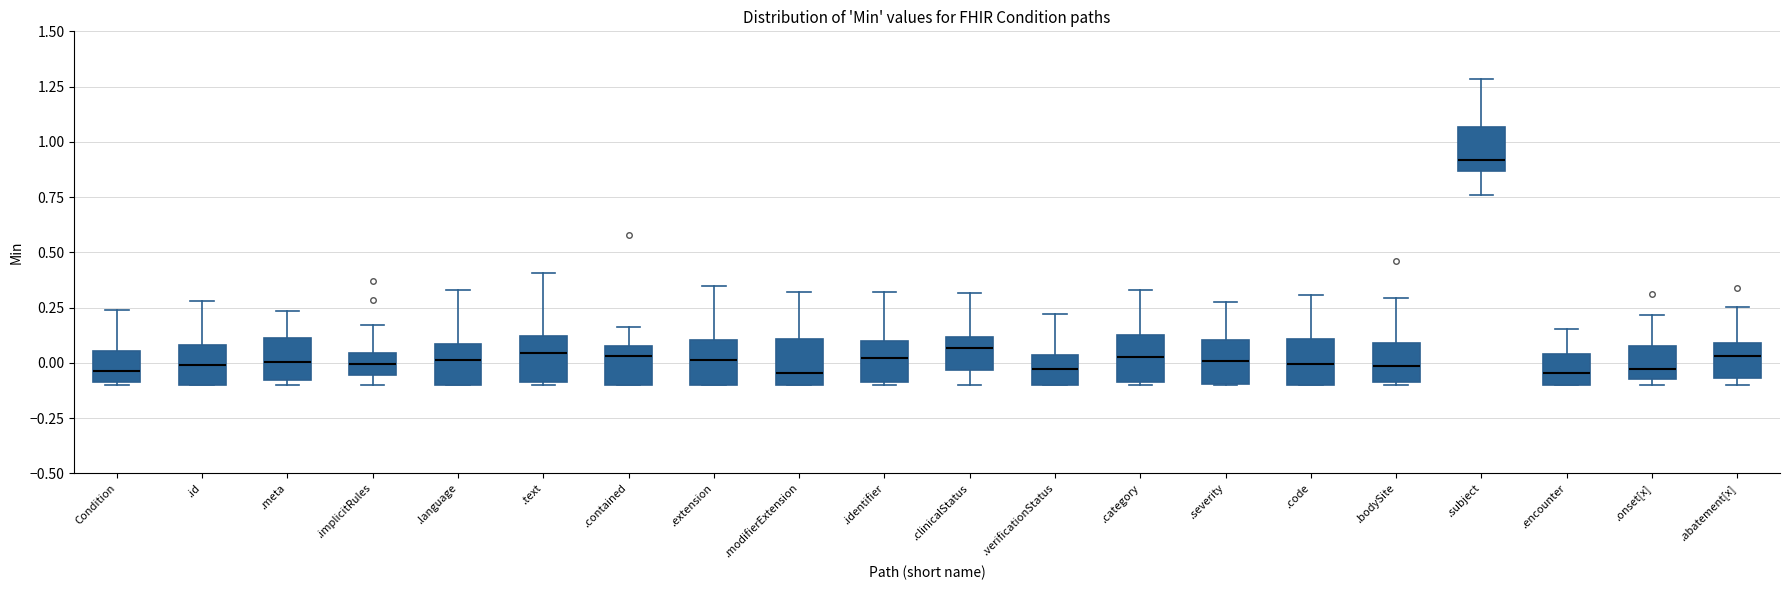

Reading left to right, transcribe this box plot: for each box, give where its median line is, the range the box spans, and where its two whiskers end, as read against the y-axis. The values are not printed on the chart, so give them approximately, as read against the axis.

Condition: median -0.05, box -0.10 to 0.05, whiskers -0.10 to 0.25
.id: median 0.00, box -0.10 to 0.10, whiskers -0.10 to 0.30
.meta: median 0.00, box -0.10 to 0.10, whiskers -0.10 (just below the box's lower edge) to 0.25
.implicitRules: median 0.00, box -0.05 to 0.05, whiskers -0.10 to 0.15
.language: median 0.00, box -0.10 to 0.10, whiskers -0.10 to 0.35
.text: median 0.05, box -0.10 to 0.10, whiskers -0.10 (just below the box's lower edge) to 0.40
.contained: median 0.05, box -0.10 to 0.10, whiskers -0.10 to 0.15
.extension: median 0.00, box -0.10 to 0.10, whiskers -0.10 to 0.35
.modifierExtension: median -0.05, box -0.10 to 0.10, whiskers -0.10 to 0.30
.identifier: median 0.00, box -0.10 to 0.10, whiskers -0.10 (just below the box's lower edge) to 0.30
.clinicalStatus: median 0.05, box -0.05 to 0.10, whiskers -0.10 to 0.30
.verificationStatus: median -0.05, box -0.10 to 0.05, whiskers -0.10 to 0.20
.category: median 0.05, box -0.10 to 0.10, whiskers -0.10 (just below the box's lower edge) to 0.35
.severity: median 0.00, box -0.10 to 0.10, whiskers -0.10 to 0.25
.code: median 0.00, box -0.10 to 0.10, whiskers -0.10 to 0.30
.bodySite: median 0.00, box -0.10 to 0.10, whiskers -0.10 to 0.30
.subject: median 0.90, box 0.85 to 1.05, whiskers 0.75 to 1.30
.encounter: median -0.05, box -0.10 to 0.05, whiskers -0.10 to 0.15
.onset[x]: median -0.05 (just above the box's lower edge), box -0.05 to 0.05, whiskers -0.10 to 0.20
.abatement[x]: median 0.05, box -0.05 to 0.10, whiskers -0.10 to 0.25